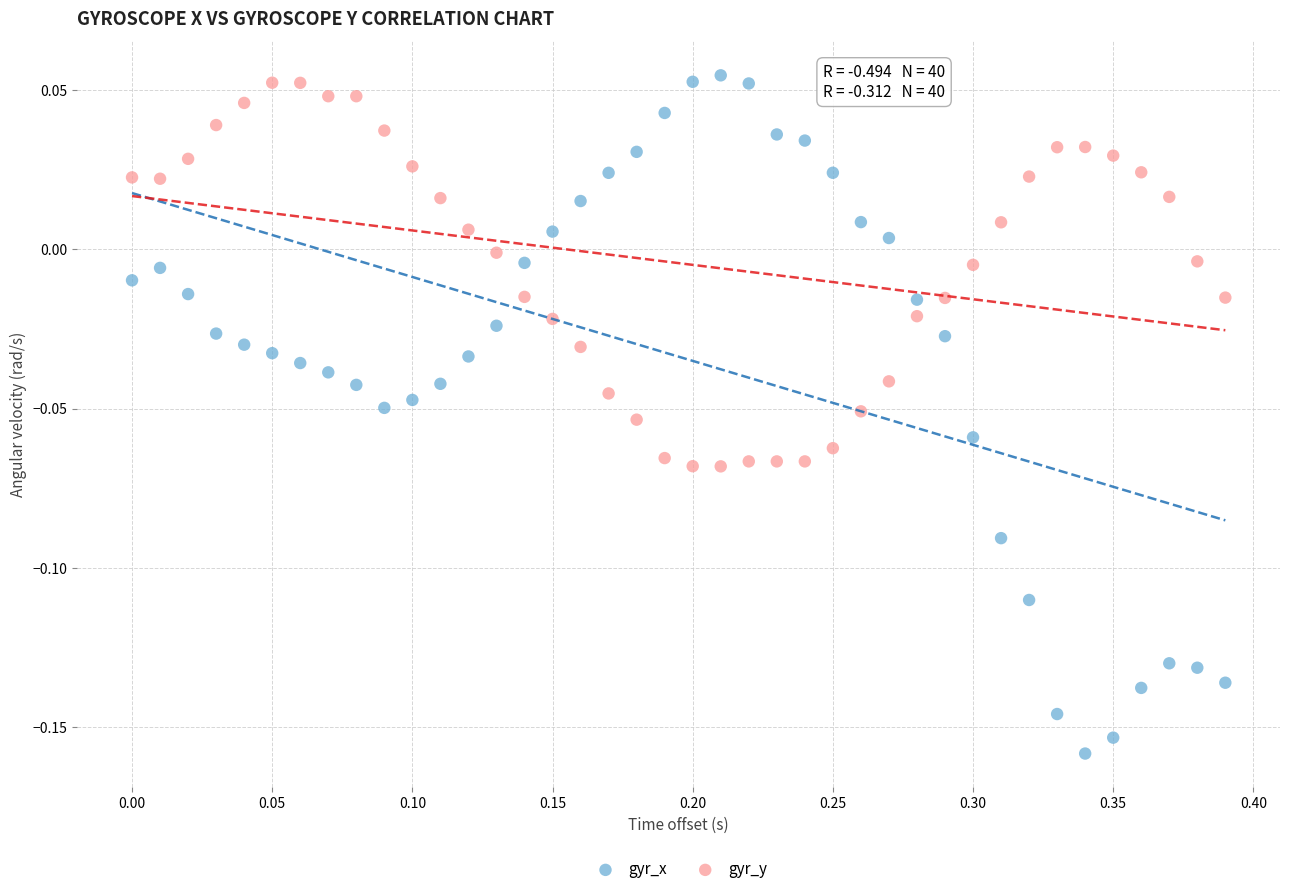

What is the X range (max minus min) for the scatter plot?

0.4